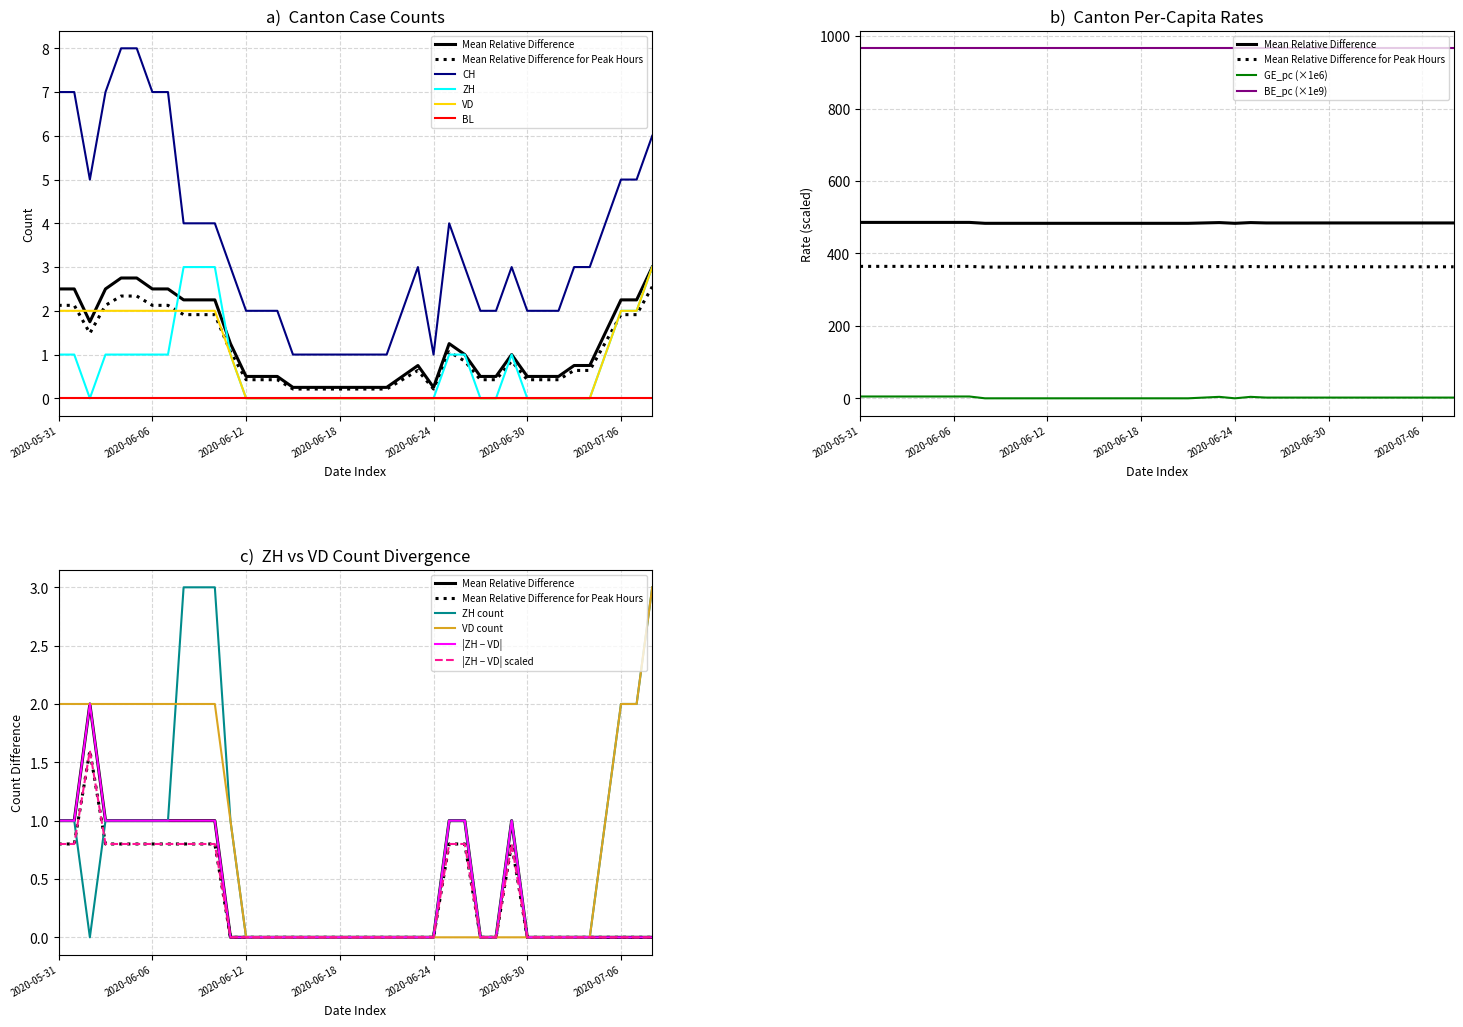

True or false: GE_pc and ZH intersect in this chart.

False